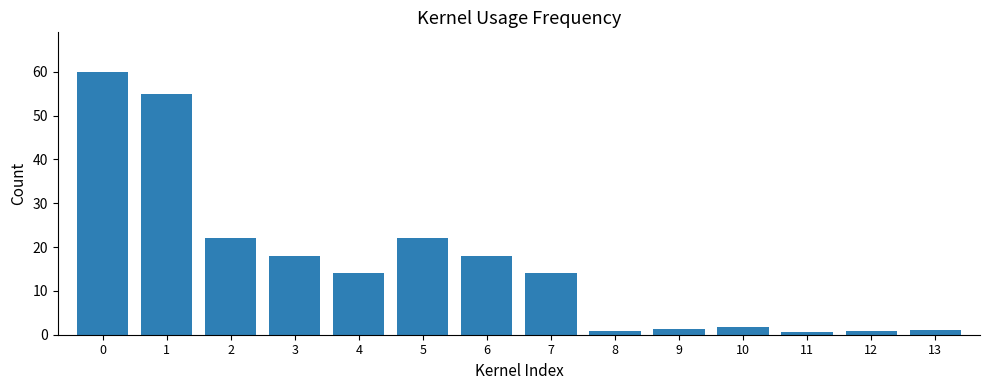

What is the value of the 10th bar from the left?

1.4